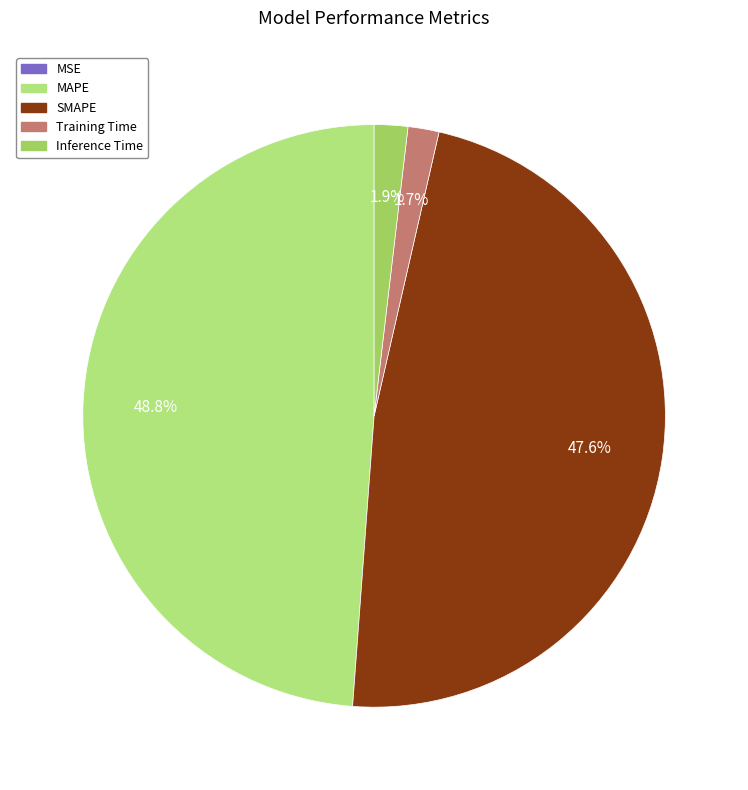

Is there a majority slice in this chart?

No